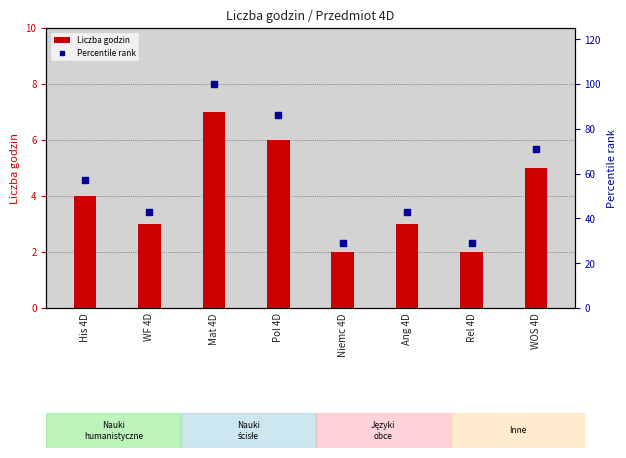

Which series contains the highest Y value?

Percentile rank